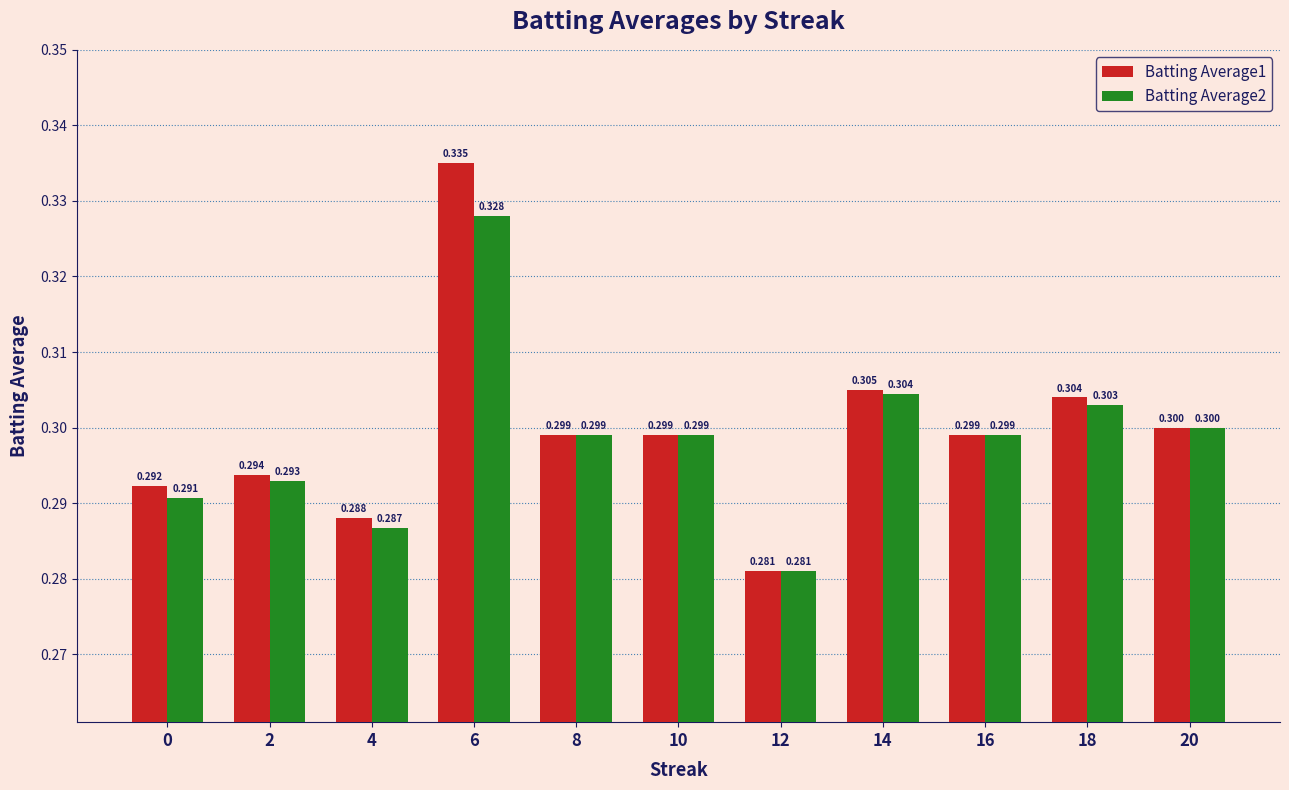

Does the chart contain stacked bars?

No